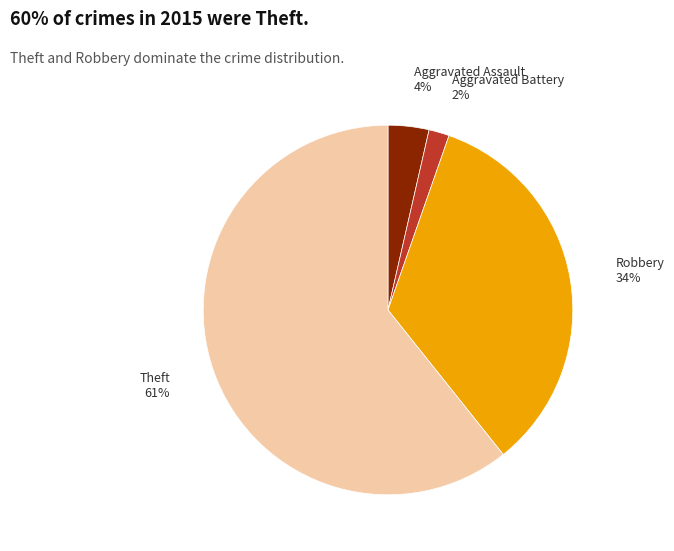

What percentage is the Aggravated Assault slice, to the nearest percent?

4%